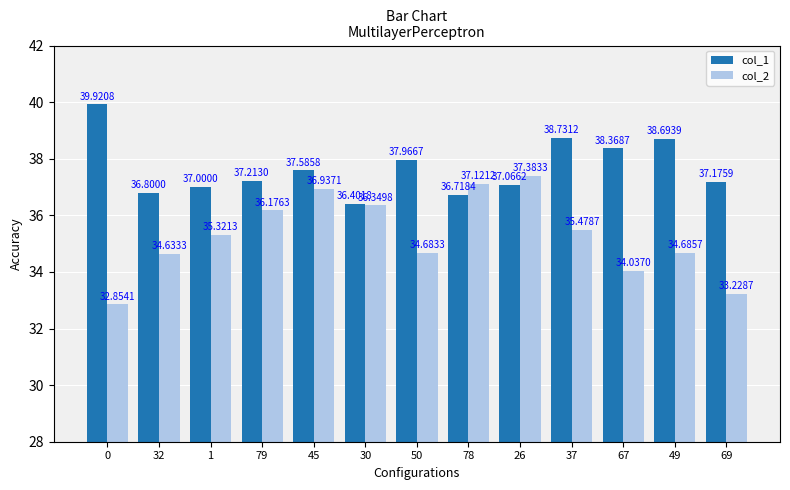

What is the highest value of the col_1 series?

39.9